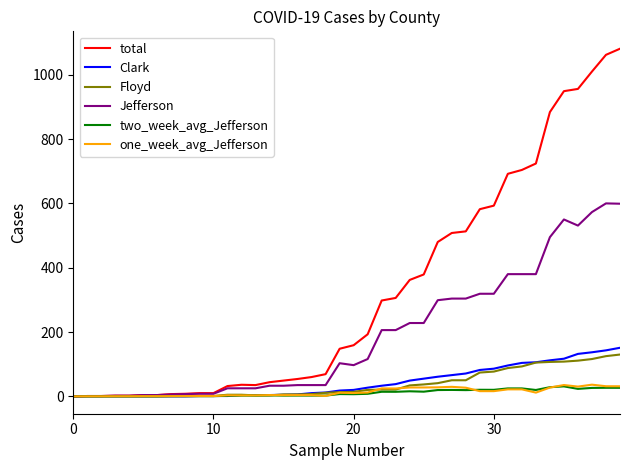

What is the maximum value for total?

1081.0